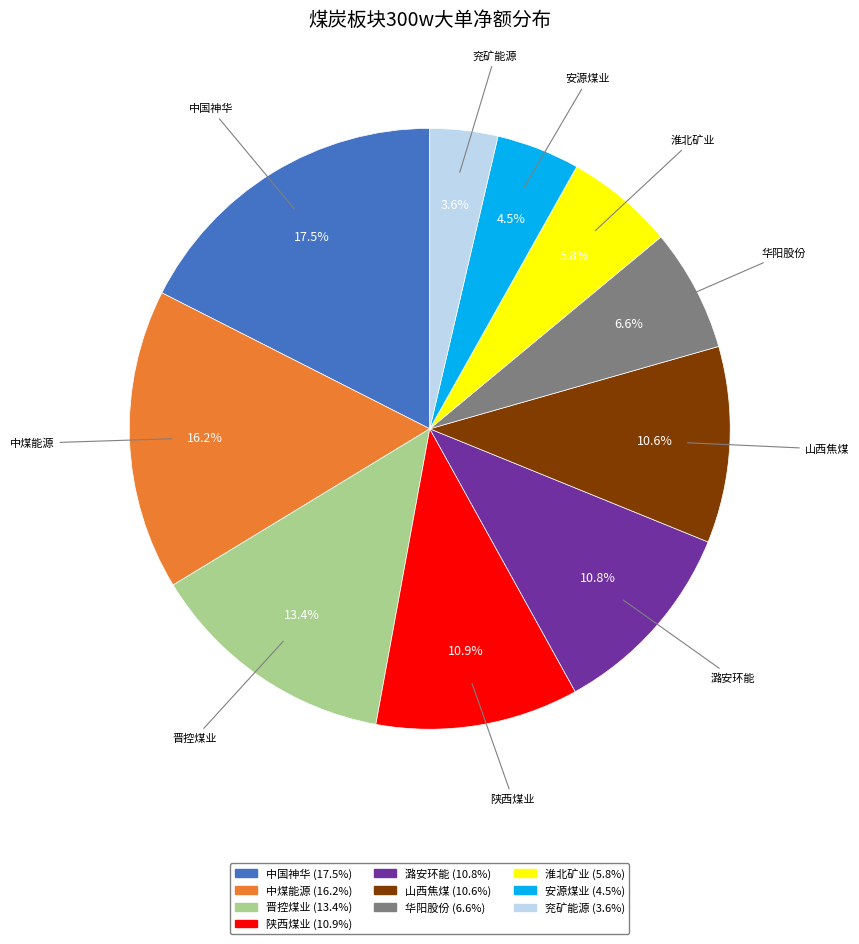

Does any single category account for the majority?

No